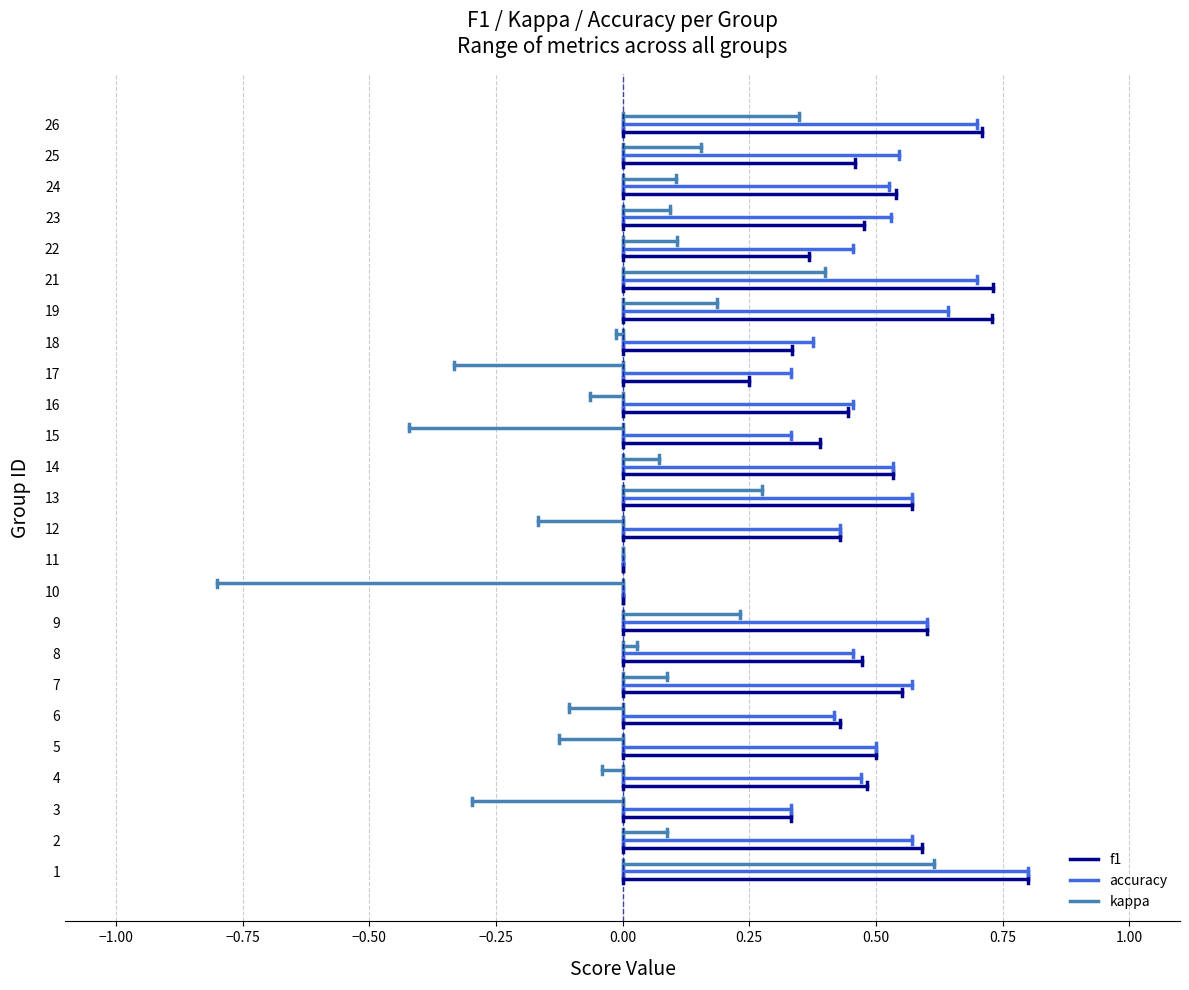

Is the value of f1 at −0.75 greater than the value of accuracy at −0.75?

No